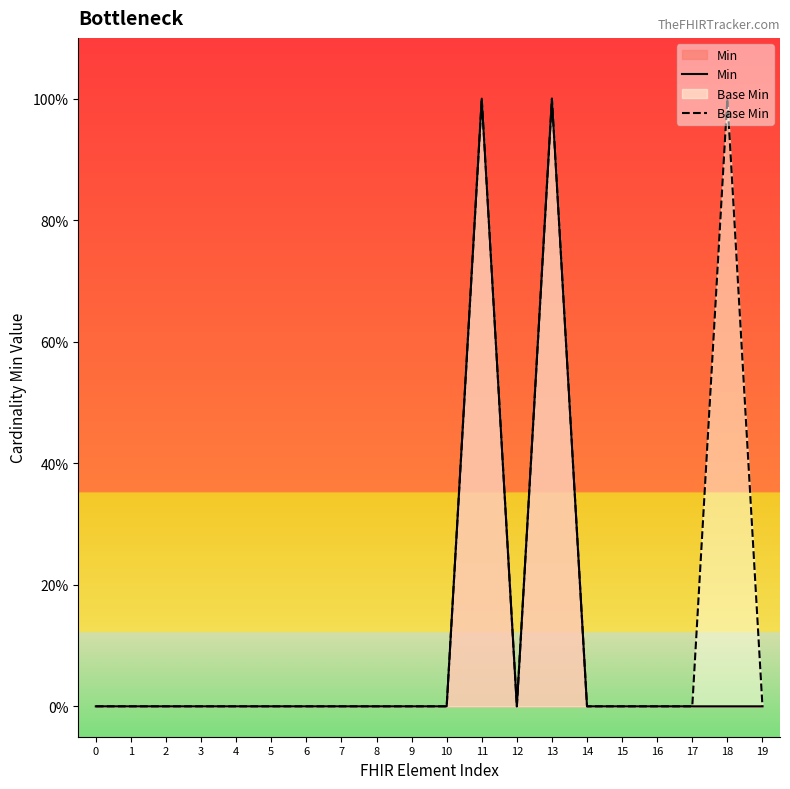

Is the value of Base Min at 17 greater than the value of Min at 17?

No